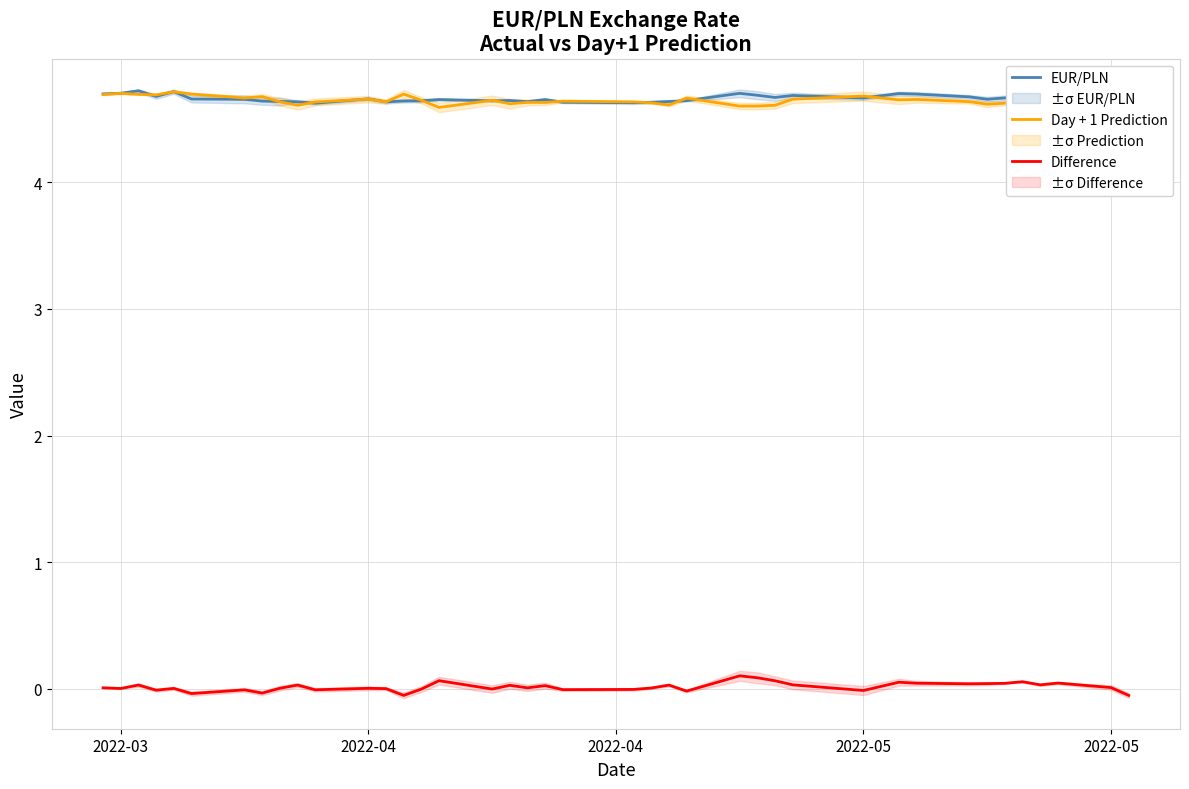

What is the value of the EUR/PLN point at the 2nd from the left?

4.7